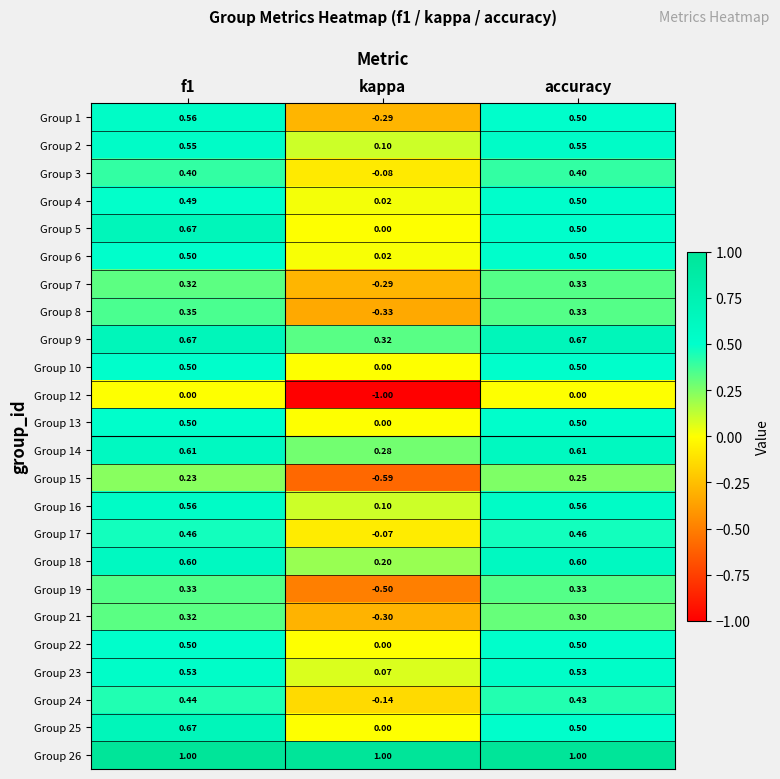

At which label is Group 6 closest to 0?

kappa